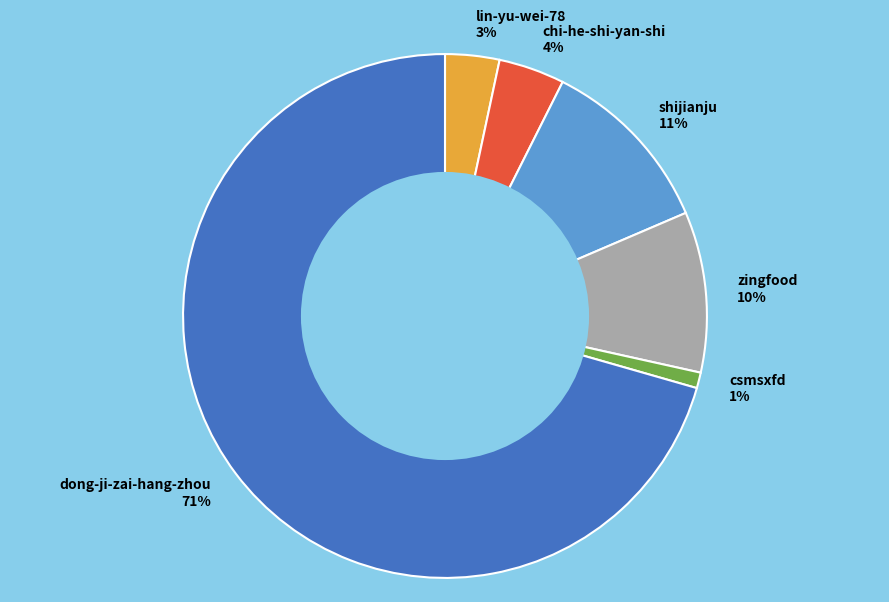

Which category accounts for the majority?

dong-ji-zai-hang-zhou